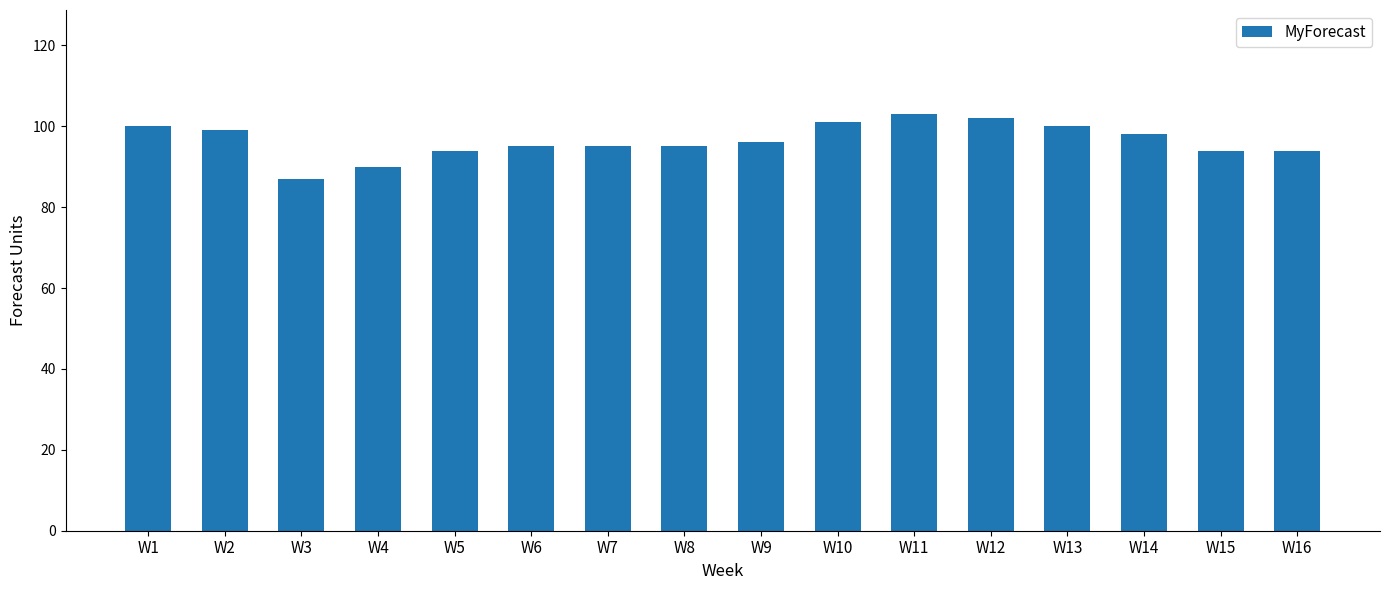

What is the value of the 5th bar from the left?

94